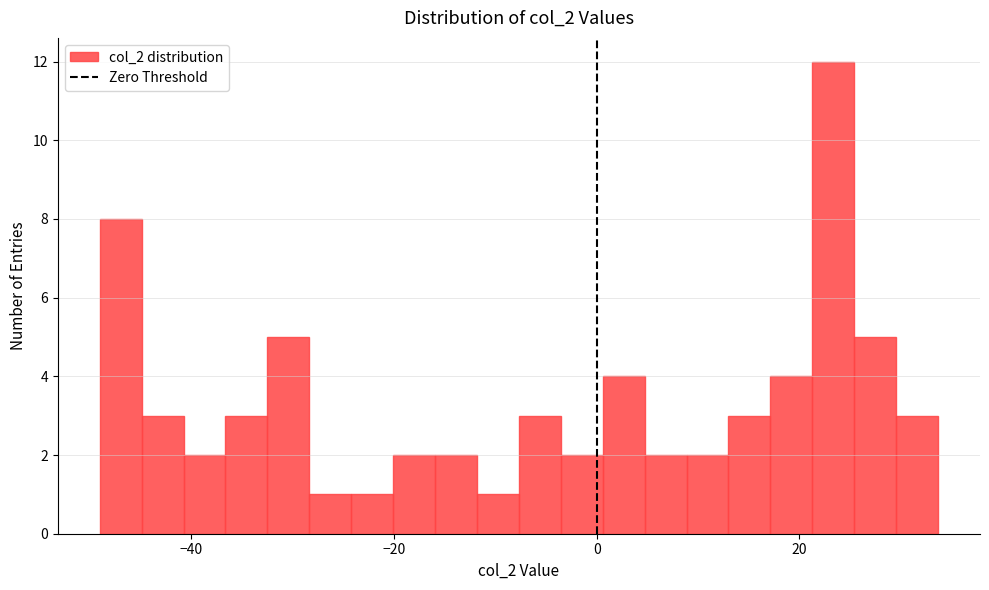

Around what value on the x-axis is the tallest bar? Give the approximate position of its centre, as read against the axis.

24